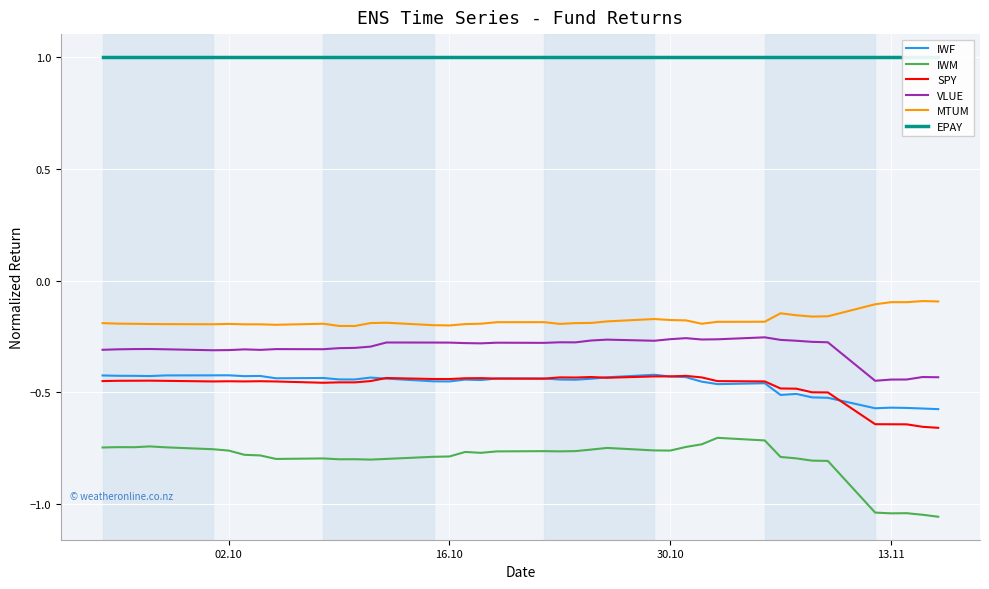

What is the difference between the maximum and minimum values in the VLUE series?

0.2